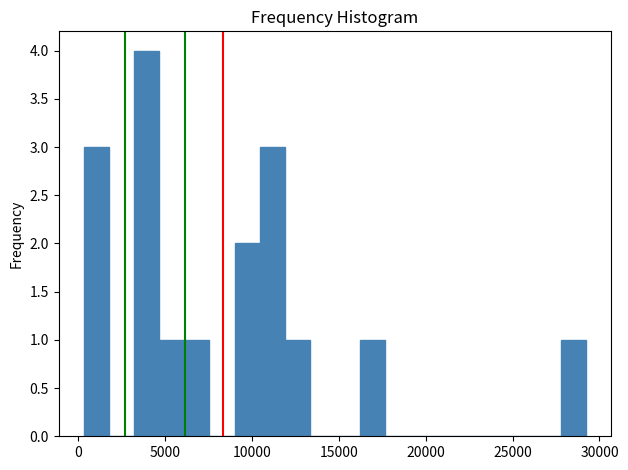

Around what value on the x-axis is the tallest bar? Give the approximate position of its centre, as read against the axis.

4000